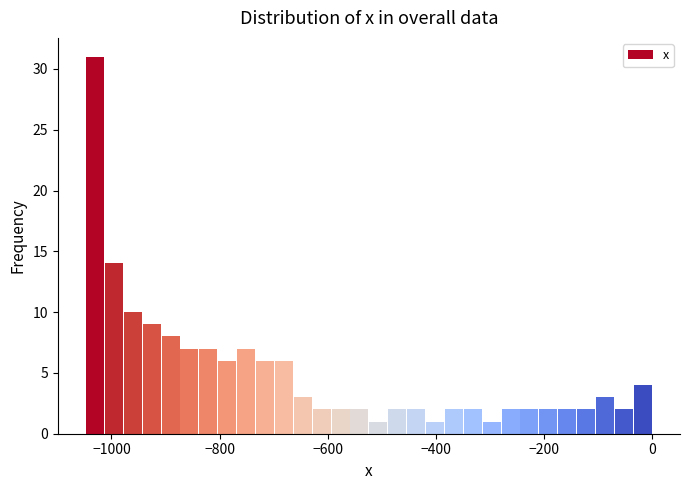

Read against the x-axis, roughly where is the centre of the tallest bar?

-1040